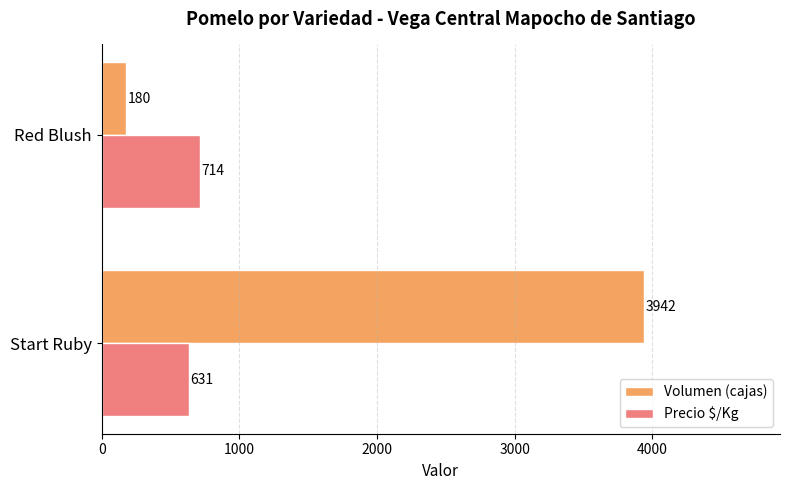

What is the minimum value shown in the chart?

180